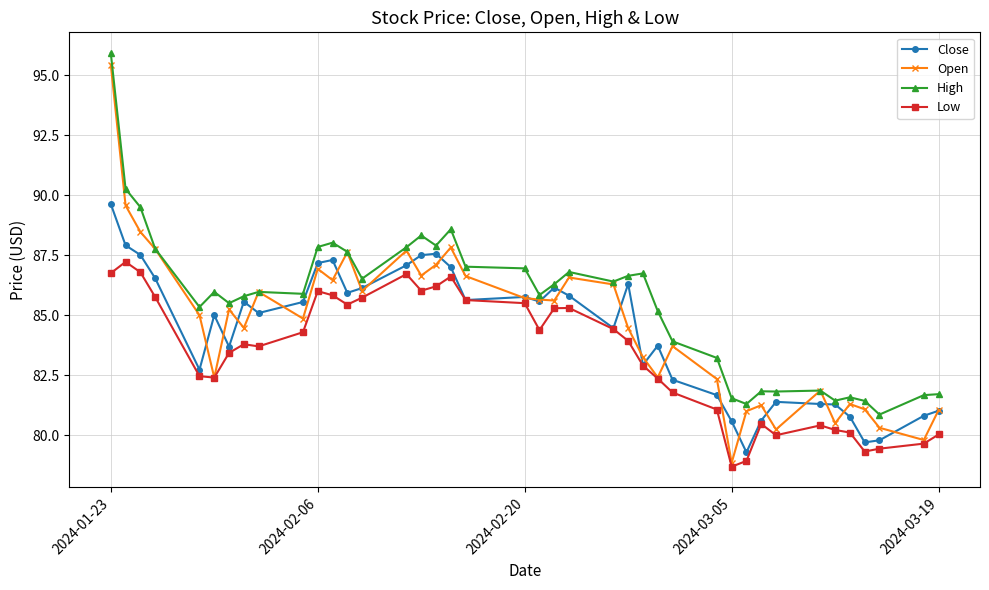

What is the sum of all High values?

3422.6